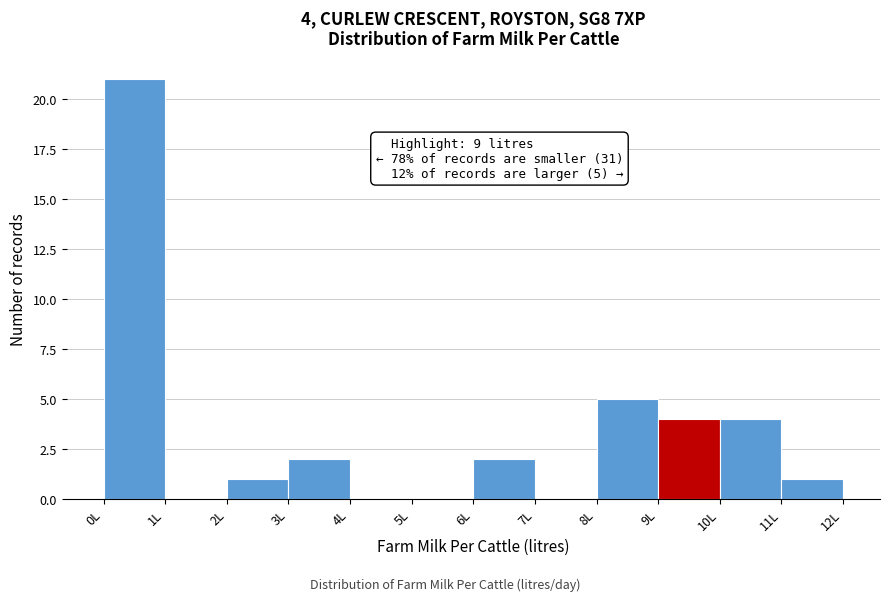

Over which range of the x-axis is the bar tallest?

0 to 1